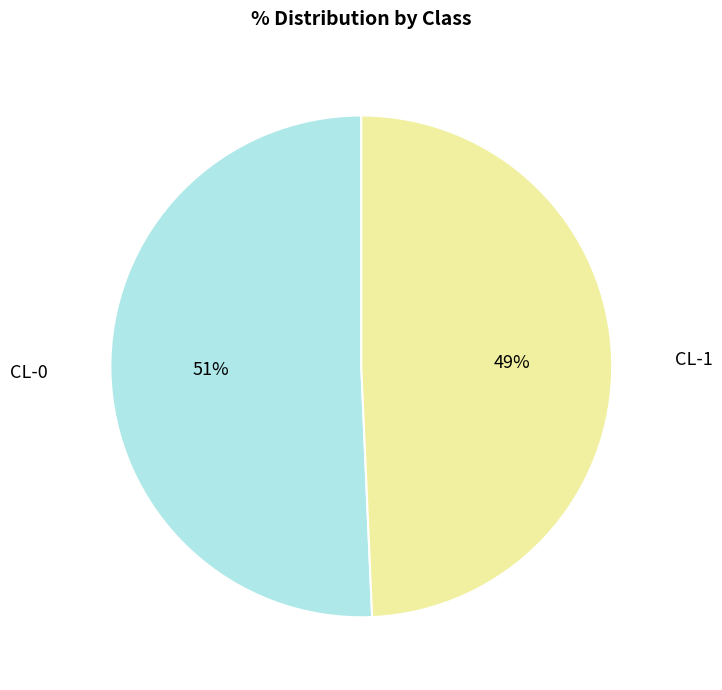

To the nearest percent, what is the combined percentage of CL-0 and CL-1?

100%